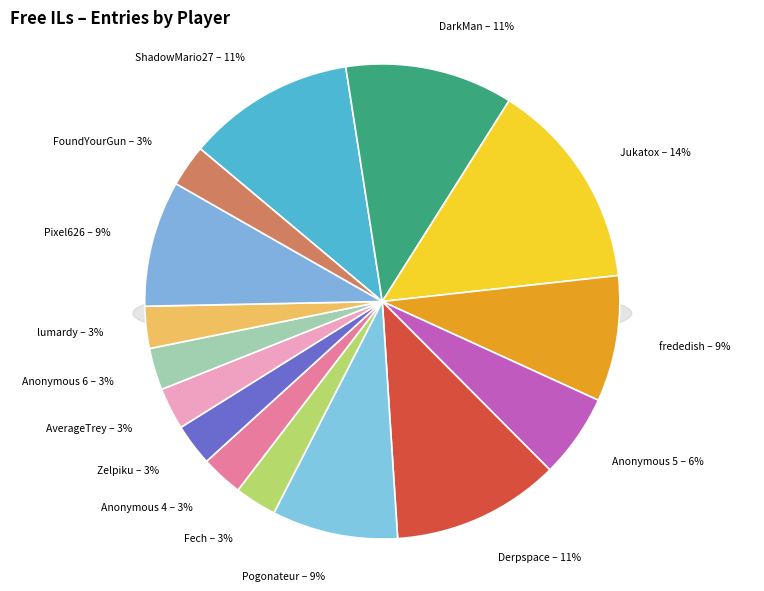

How much of the chart is everything except Pixel626?

91.4%